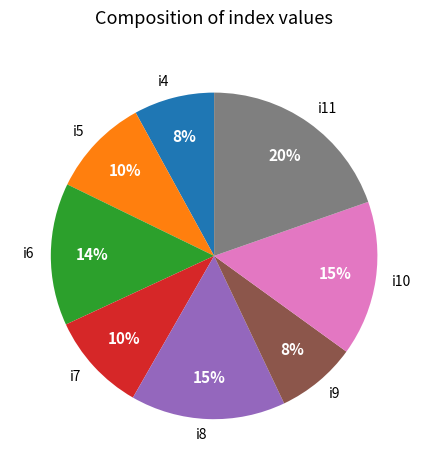

Is the sum of i4 and i6 greater than half?

No